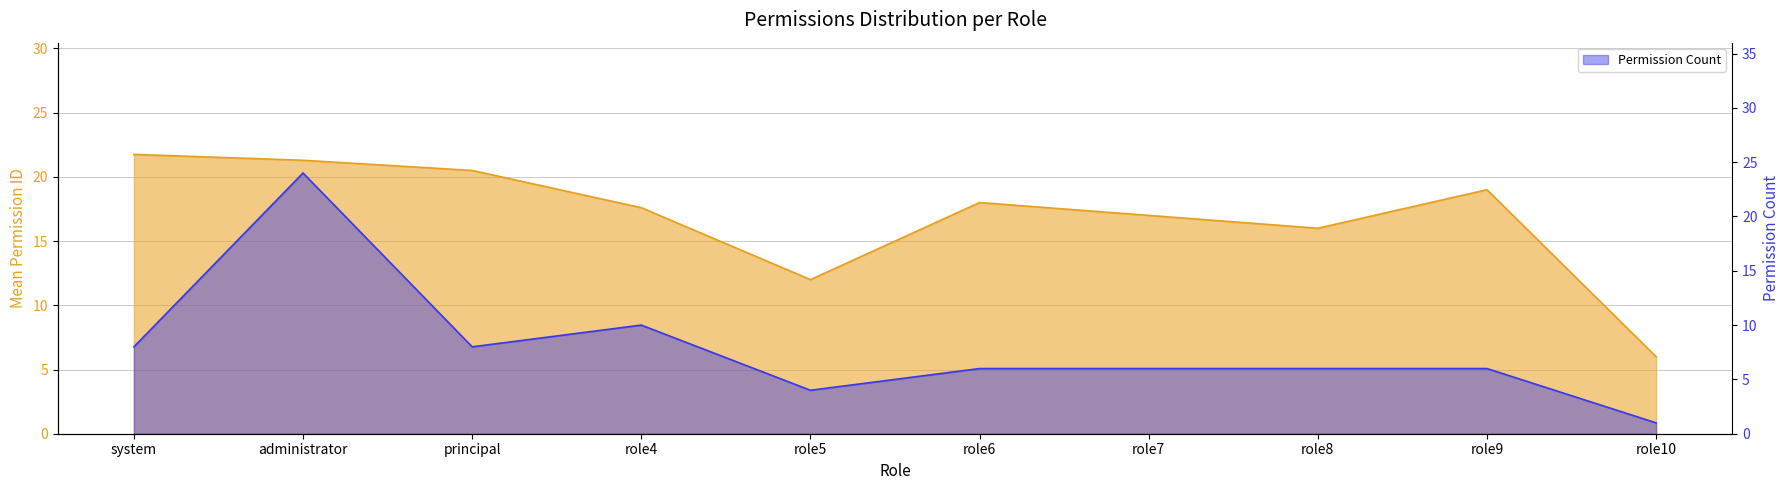

At which category does the data reach its first local valley?

principal